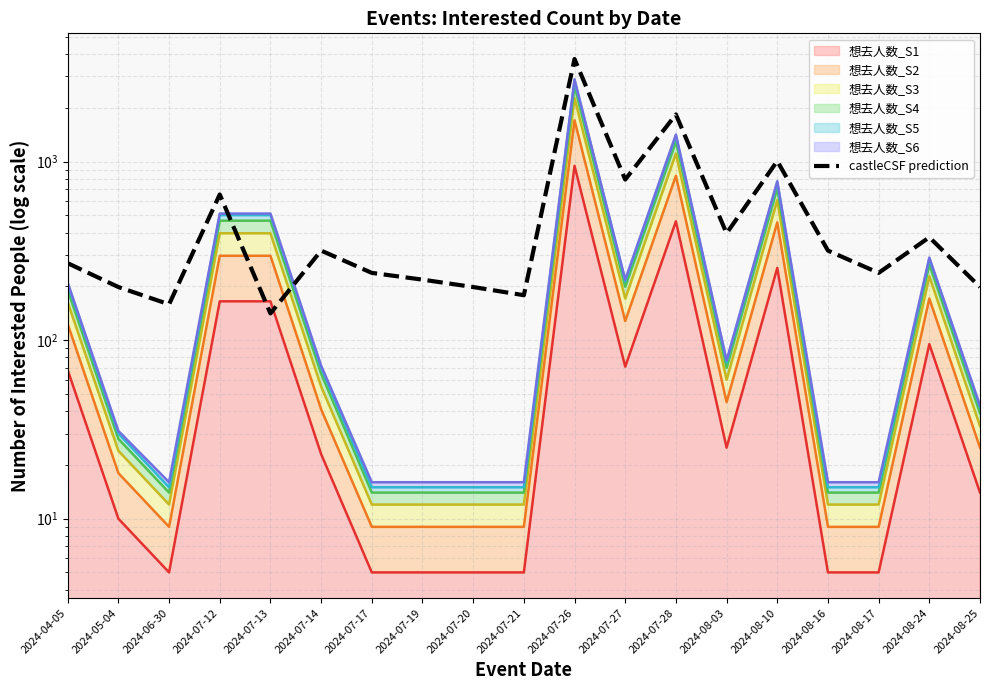

Rank the categories by value from lowest to highest.

2024-07-13, 2024-06-30, 2024-07-21, 2024-05-04, 2024-07-20, 2024-08-25, 2024-07-19, 2024-07-17, 2024-08-17, 2024-04-05, 2024-07-14, 2024-08-16, 2024-08-24, 2024-08-03, 2024-07-12, 2024-07-27, 2024-08-10, 2024-07-28, 2024-07-26